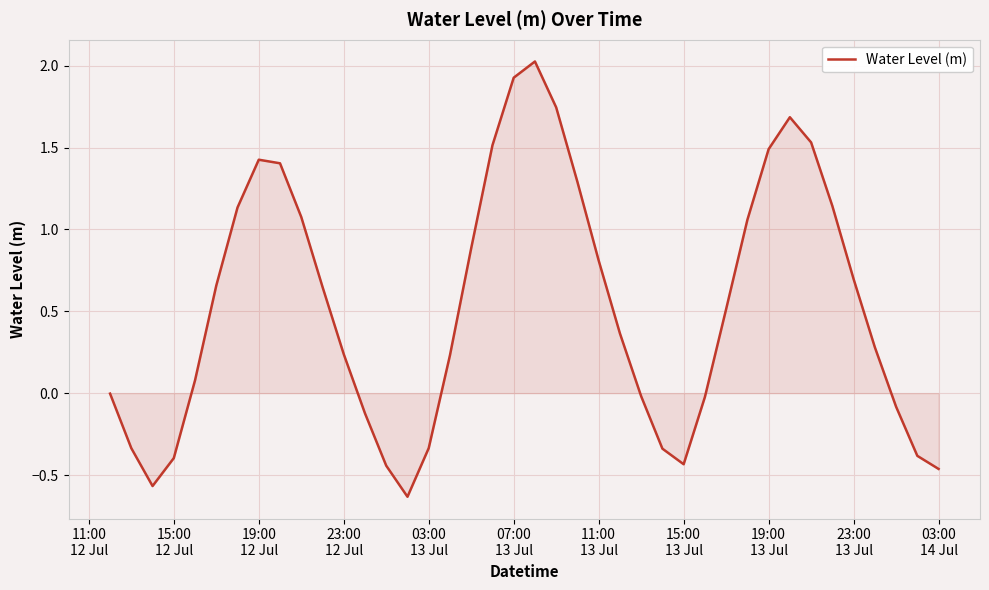

What is the maximum value shown in the chart?

2.0